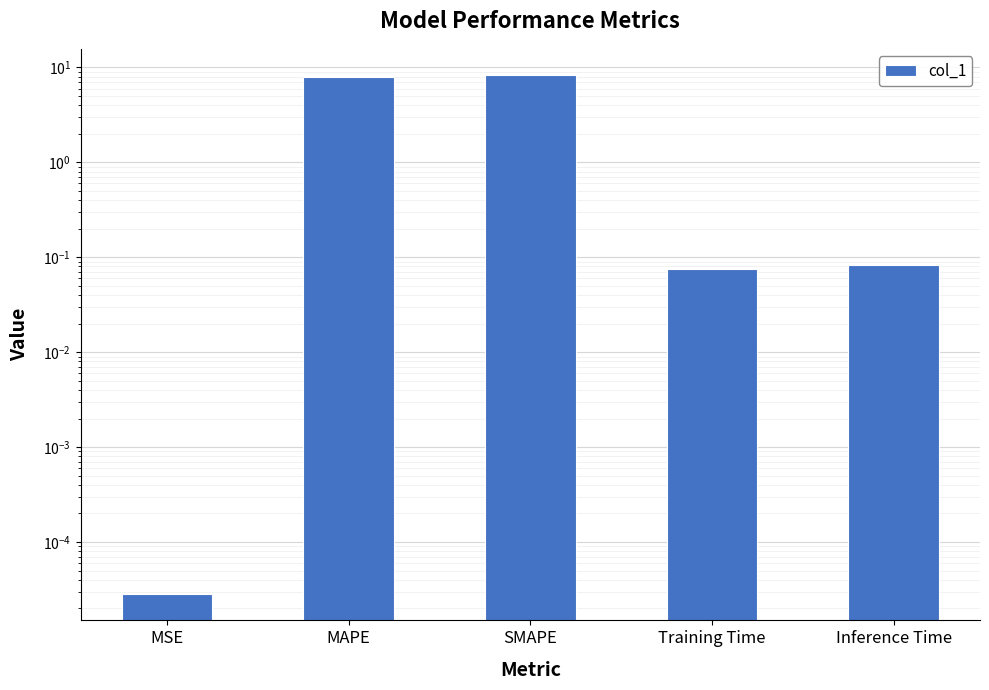

What is the label of the 5th bar from the right?

MSE